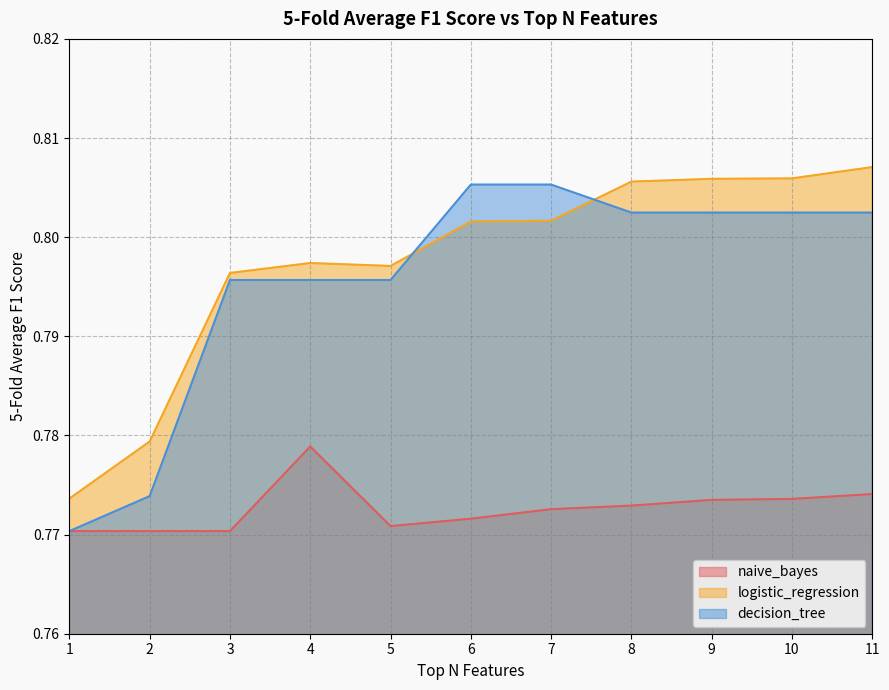

The value of logistic_regression at 11 is 0.4. True or false?

False